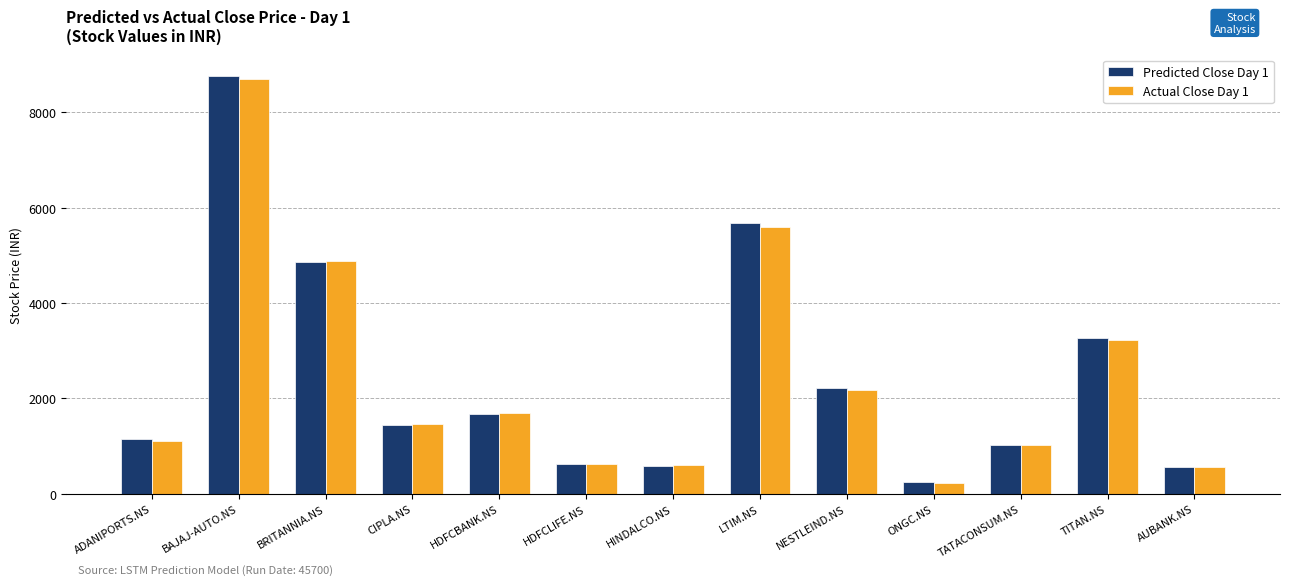

At how many categories does at least one series exceed 2306?

4